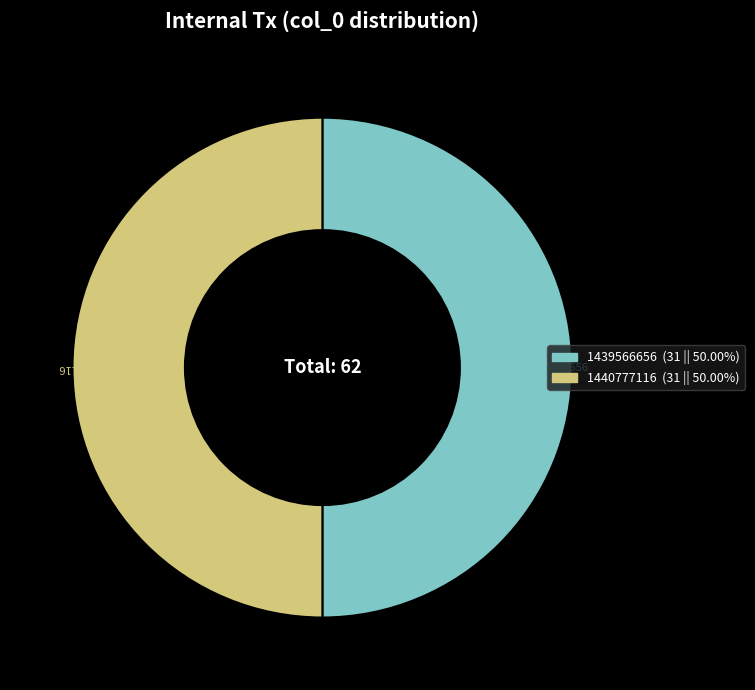

How many segments does this pie chart have?

2